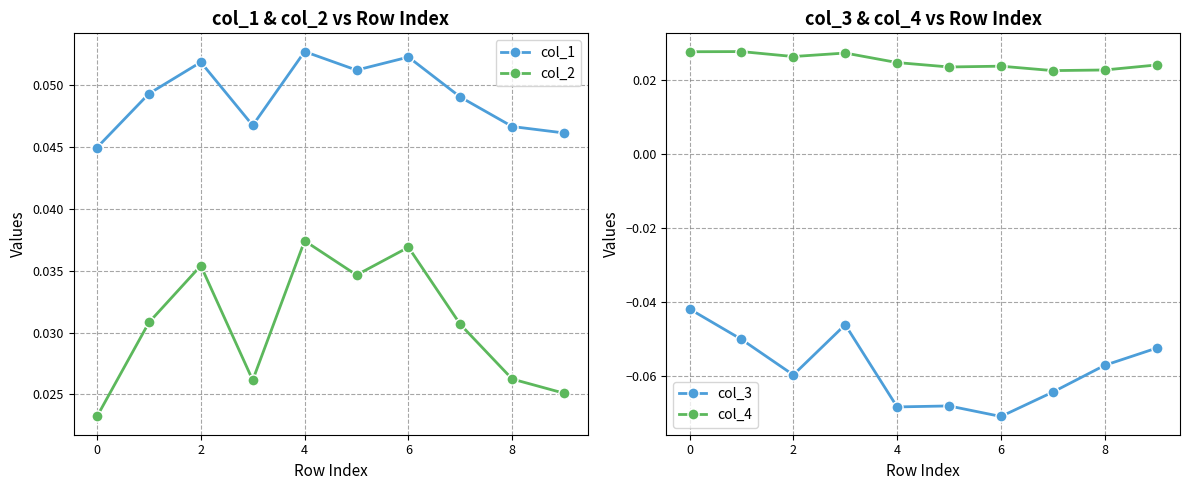

True or false: col_3 and col_4 intersect in this chart.

False